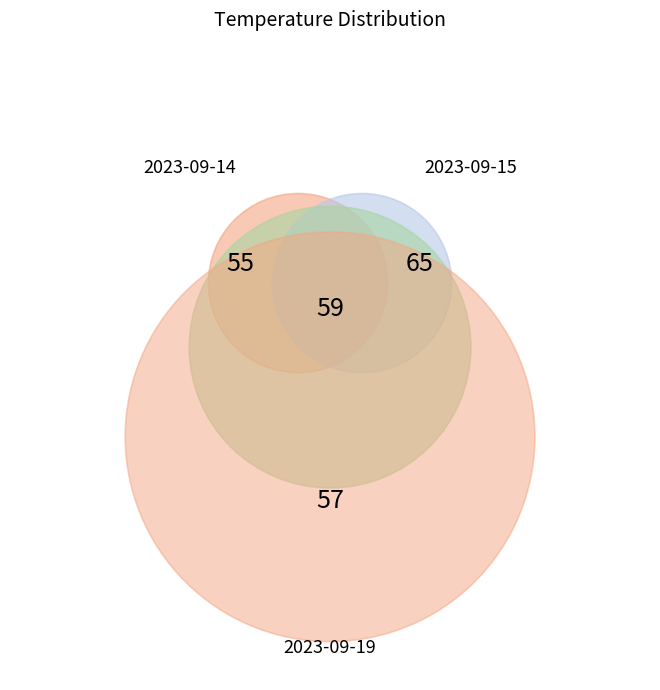

Does 2023-09-14 represent more than half of the total?

No